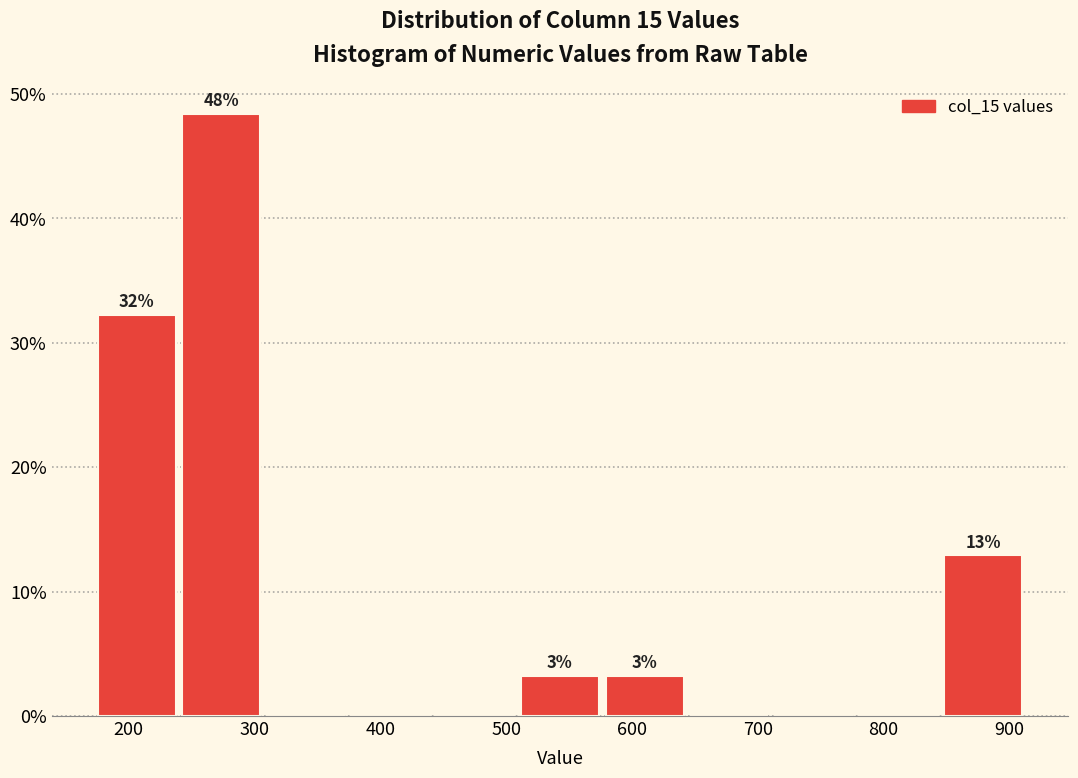

Over which range of the x-axis is the bar tallest?

240 to 310